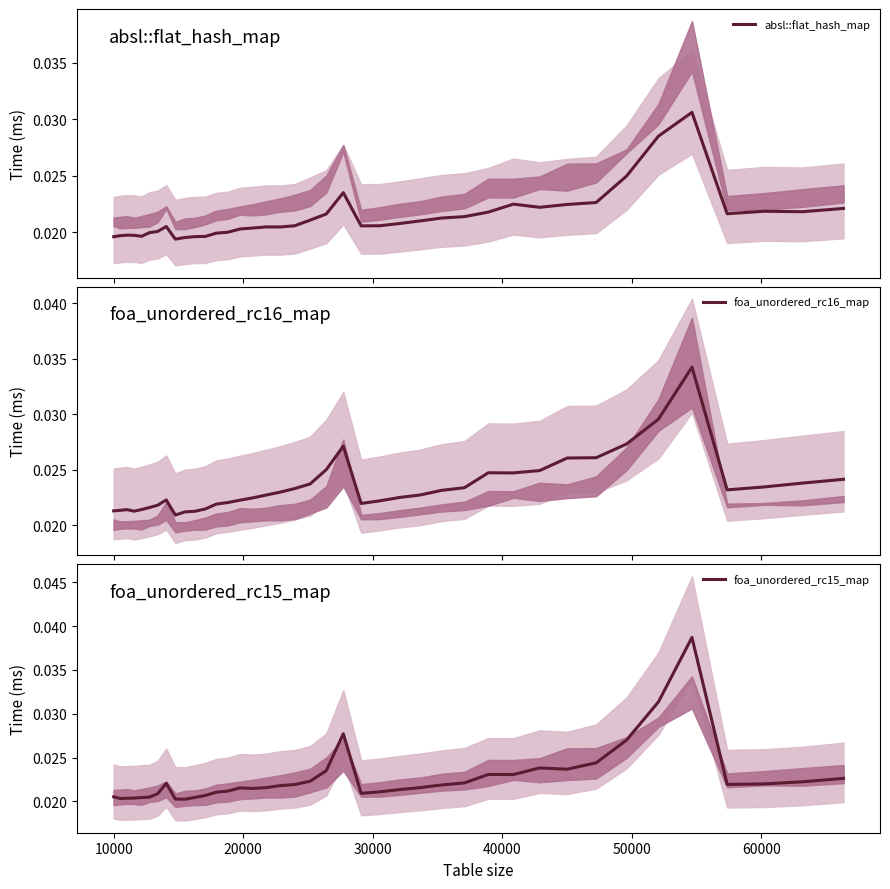

Is this an area chart (filled region under the line)?

No